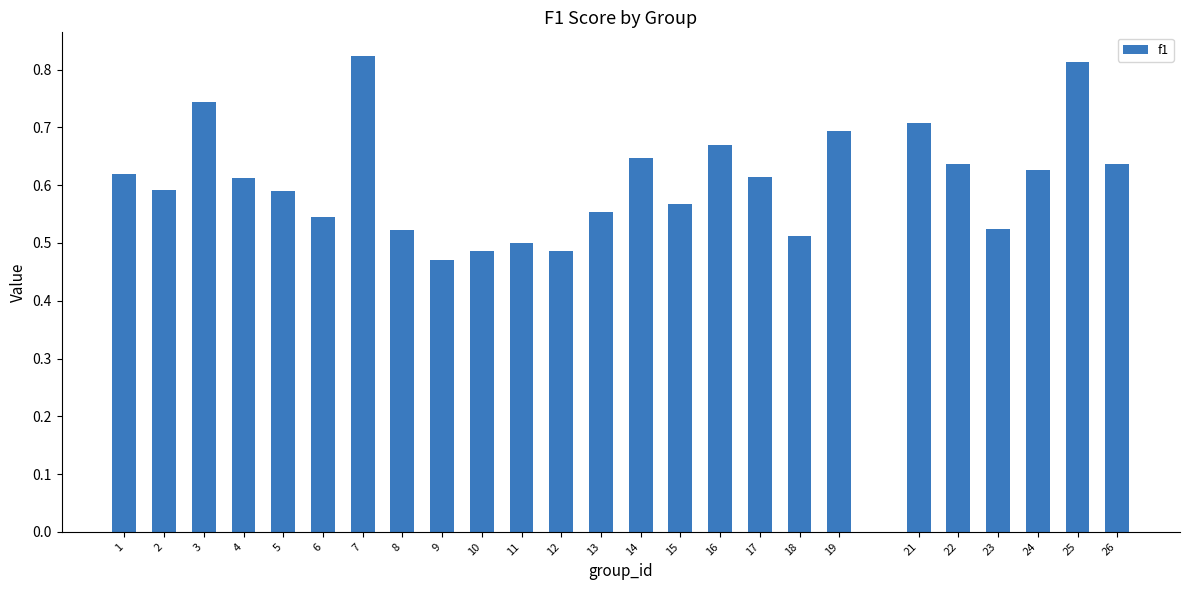

Between 25 and 10, which is larger?

25